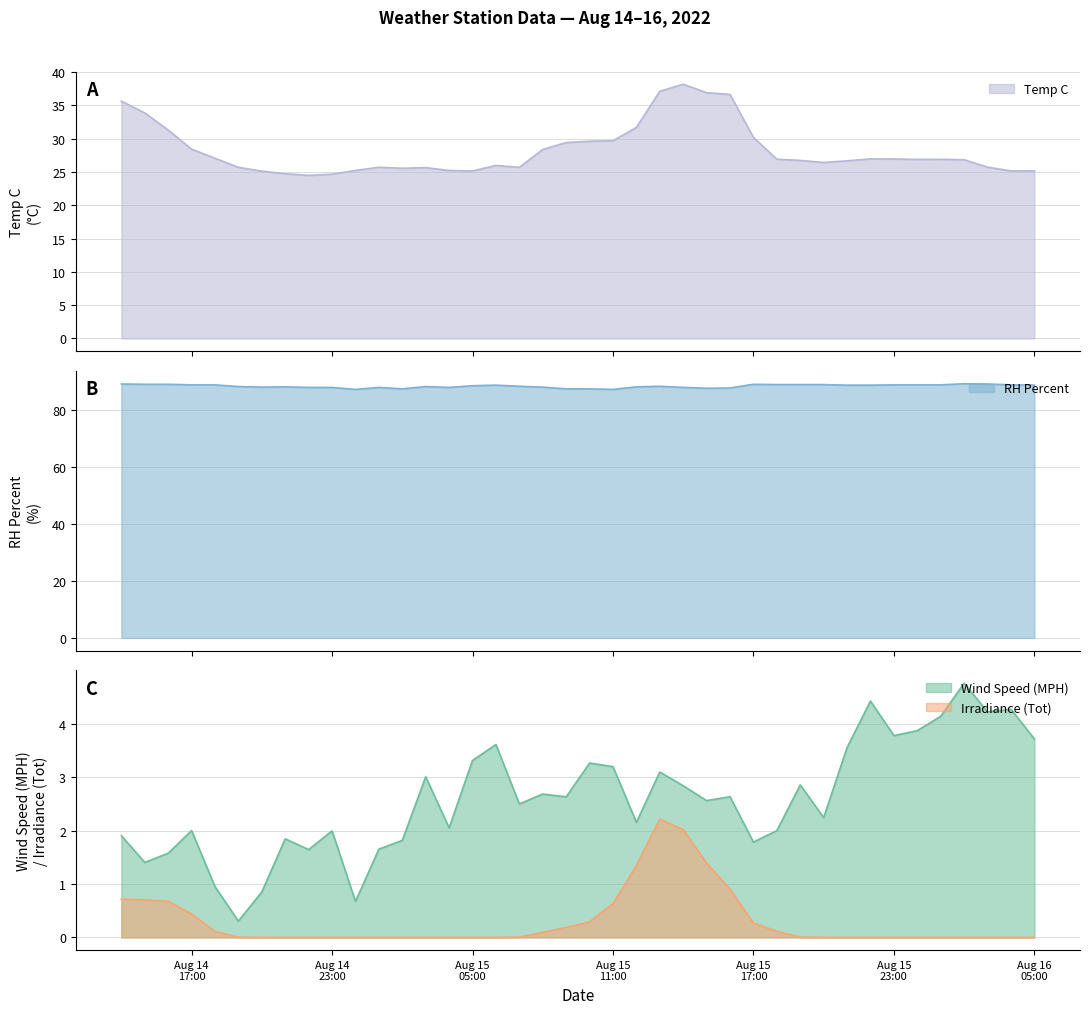

What is the spread (max minus min) of values at 2022-08-15 21:00?

88.9